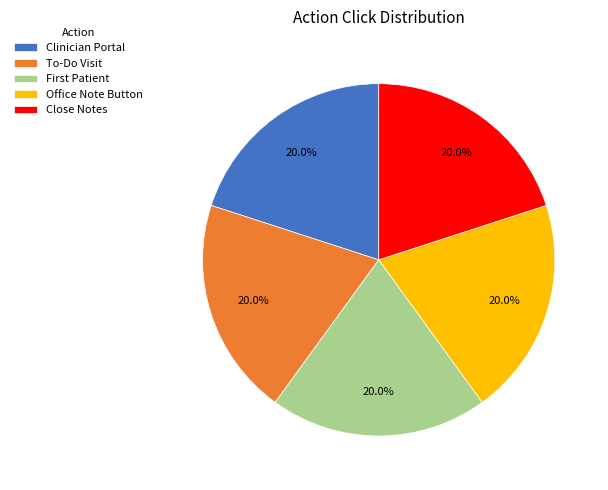

What percentage is NOT represented by Office Note Button?

80.0%